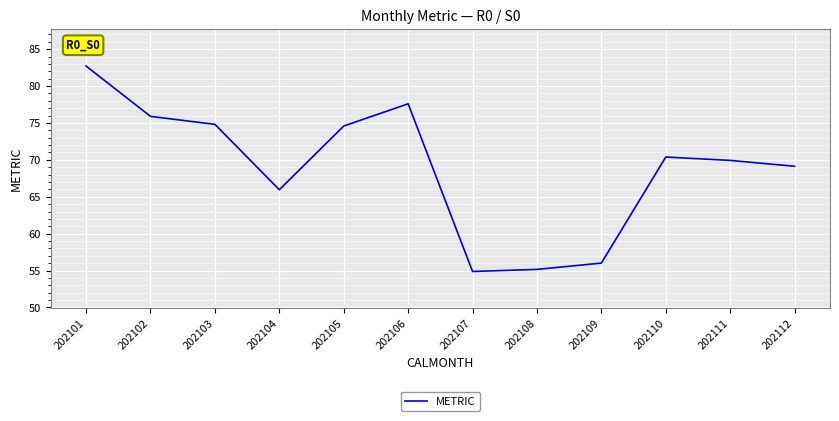

The value at 202107 is 54.9. True or false?

True